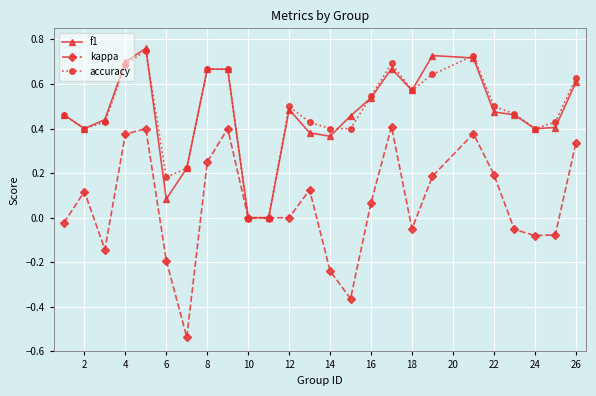

How many lines are shown in the chart?

3